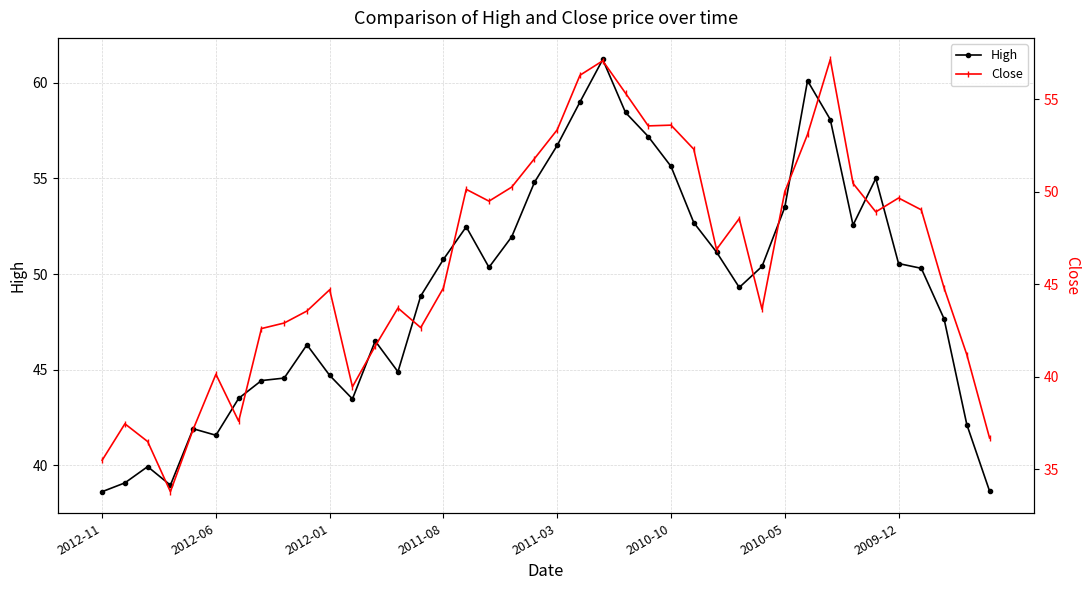

True or false: High has more than 2 points higher than both neighbors.

True